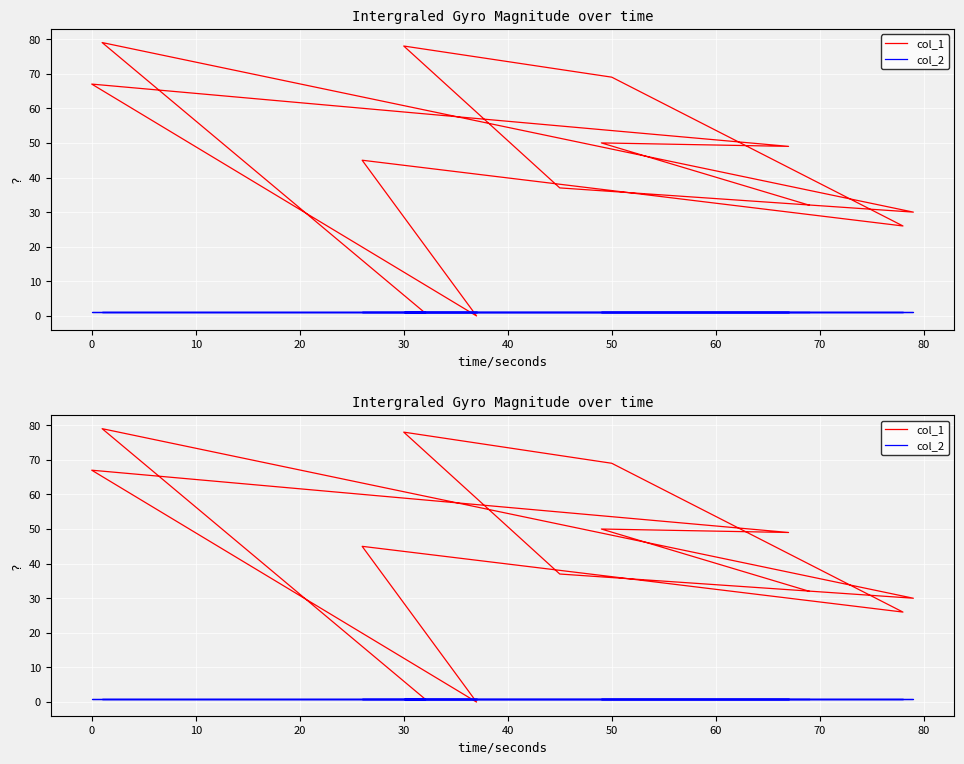

How many positive values does the col_1 series have?

12